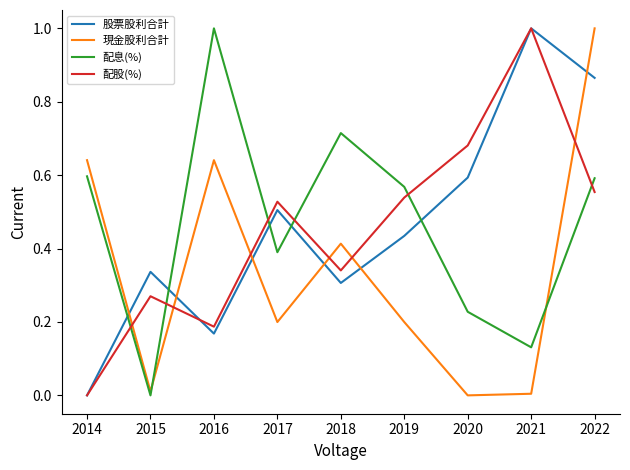

True or false: 股票股利合計 has a value of 0.8 at 2019.

False